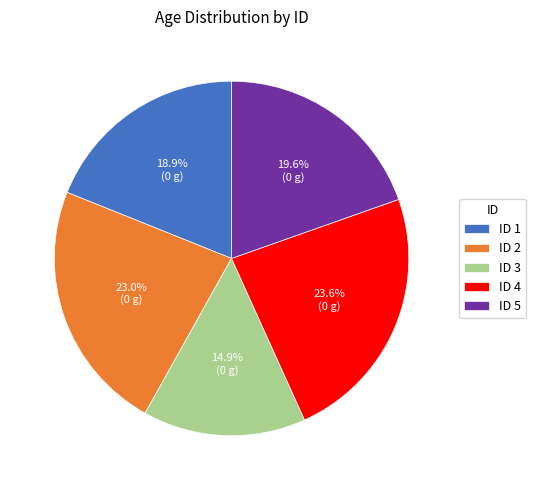

What is the smallest slice in the pie chart?

ID 3